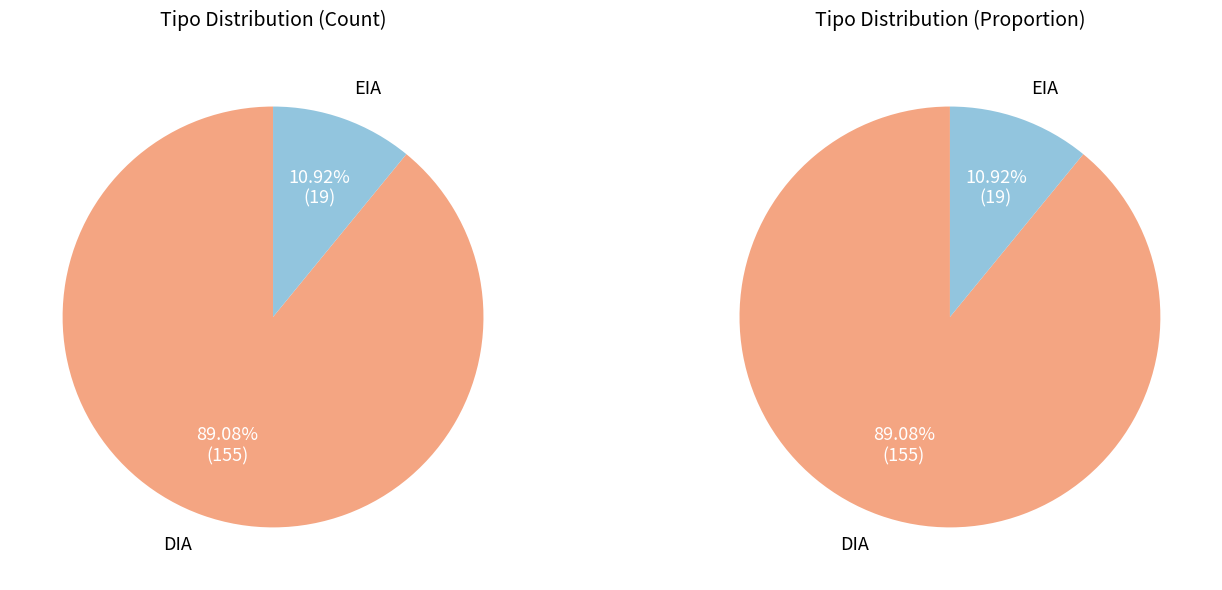

What percentage do DIA and EIA together represent?

100.0%